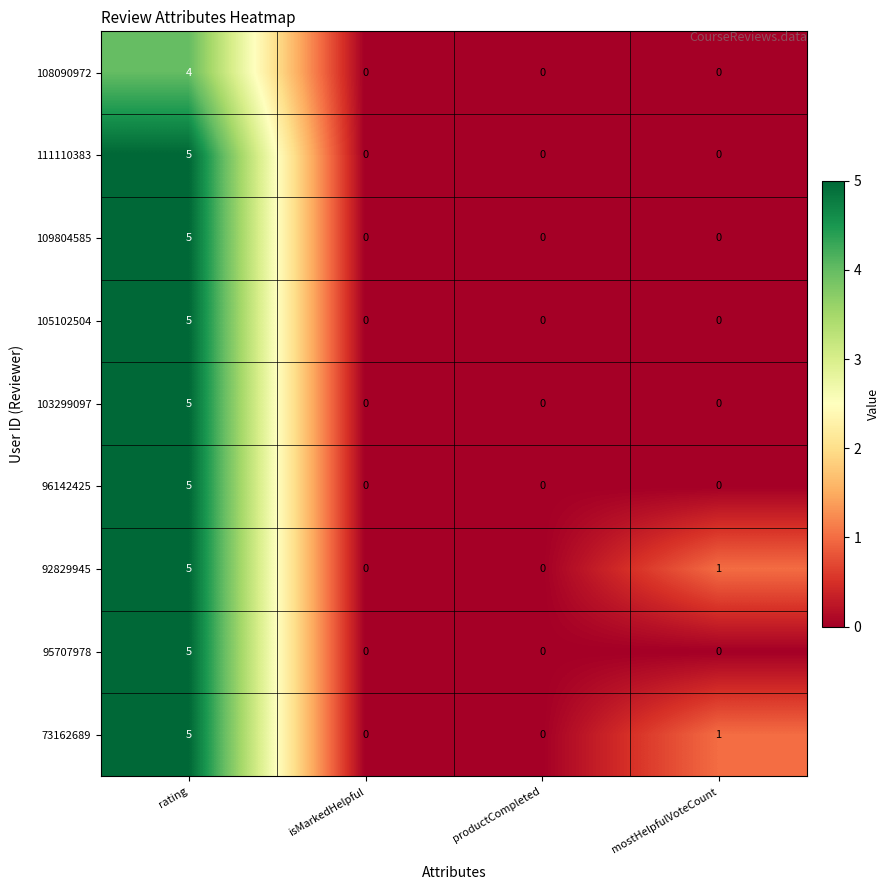

The value of 103299097 at rating is 5. True or false?

True